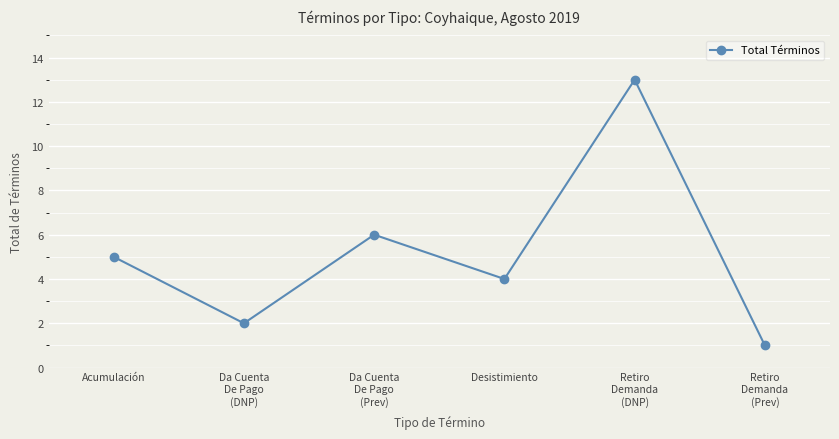

Between Desistimiento and Acumulación, which is larger?

Acumulación